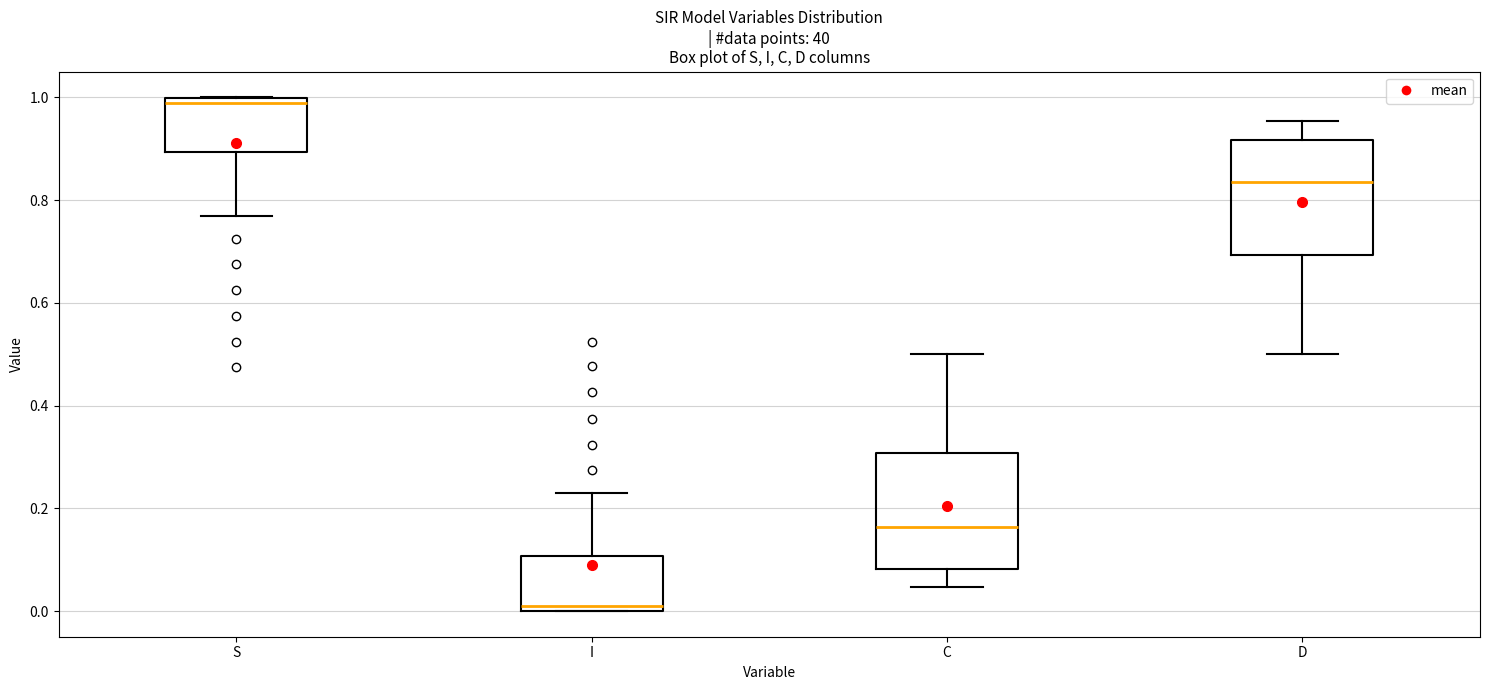

Where does the median line of the box for C sit on the y-axis? The values are not printed on the chart, so give them approximately, as read against the axis.

0.16